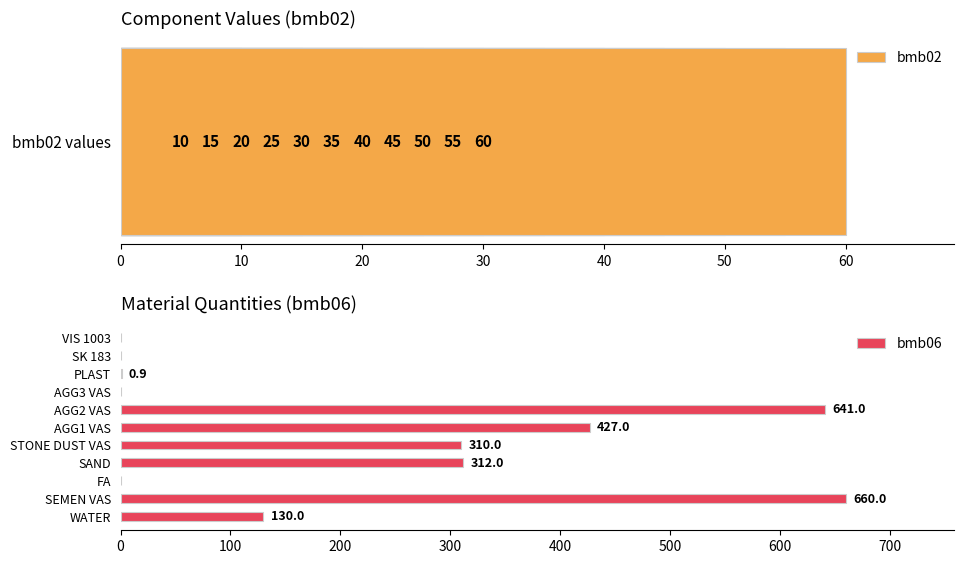

Rank the series by their average value, from highest to lowest.

bmb06, bmb02